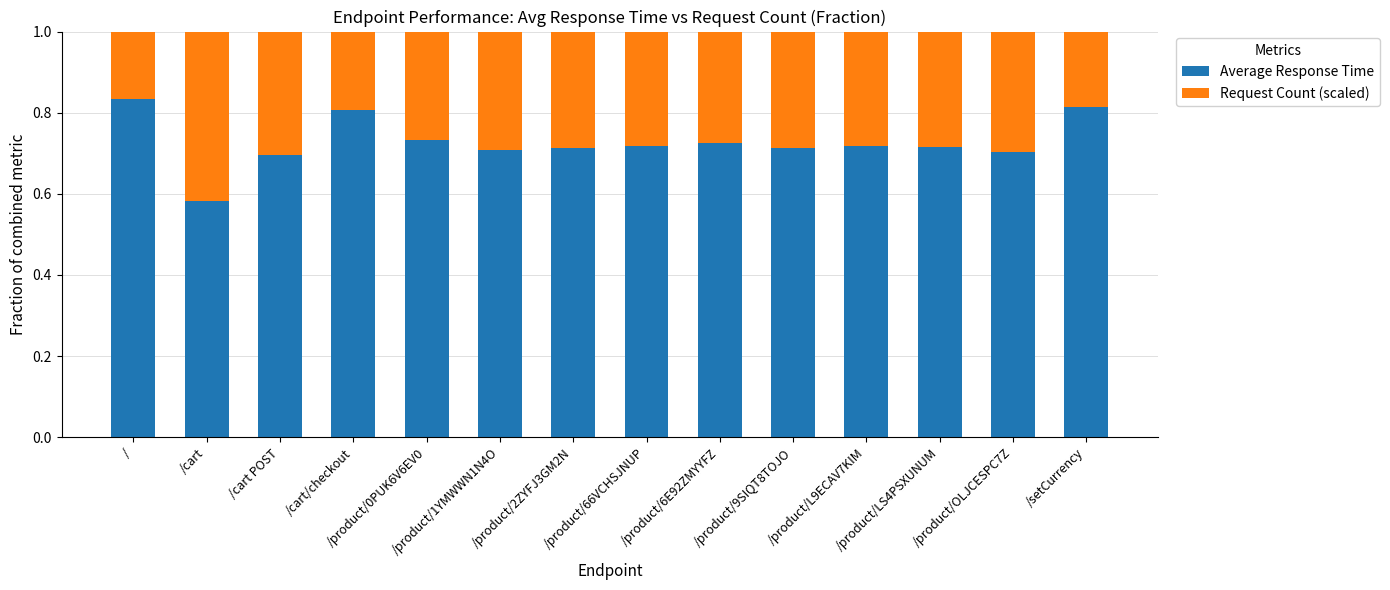

What is the sum of all Average Response Time values?

10.2